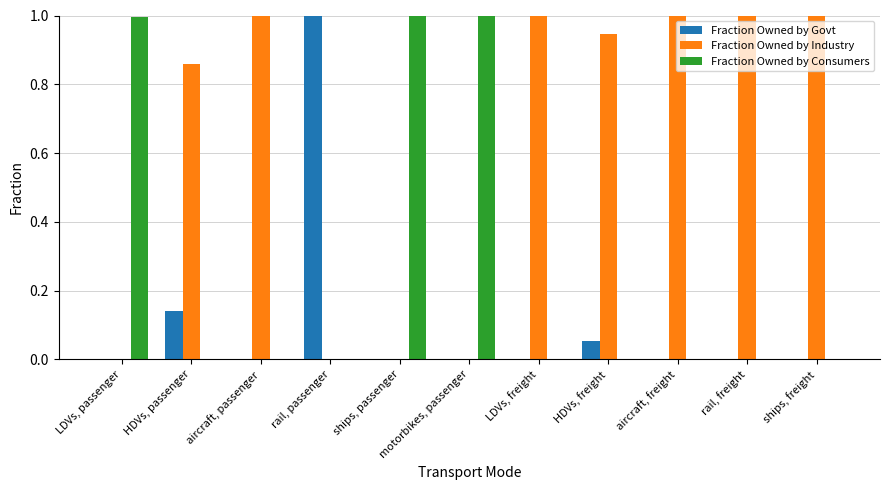

What is the greatest value displayed?

1.0